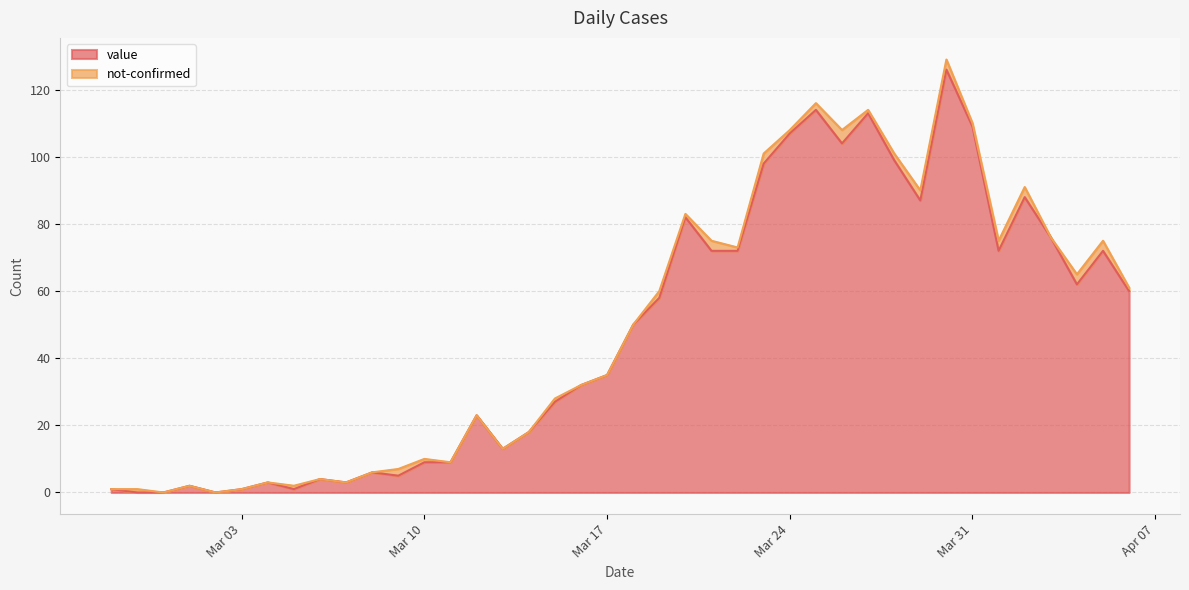

Is it true that the value at 2020-03-20 is 47?

False